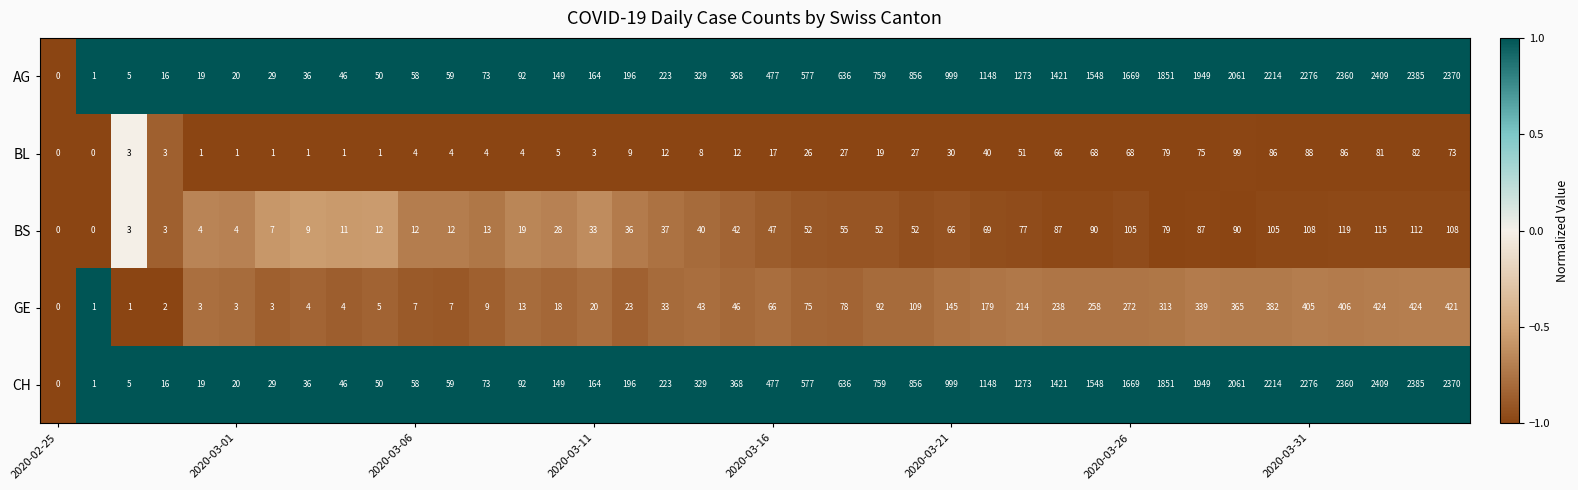

At how many categories does at least one series exceed 789?

16